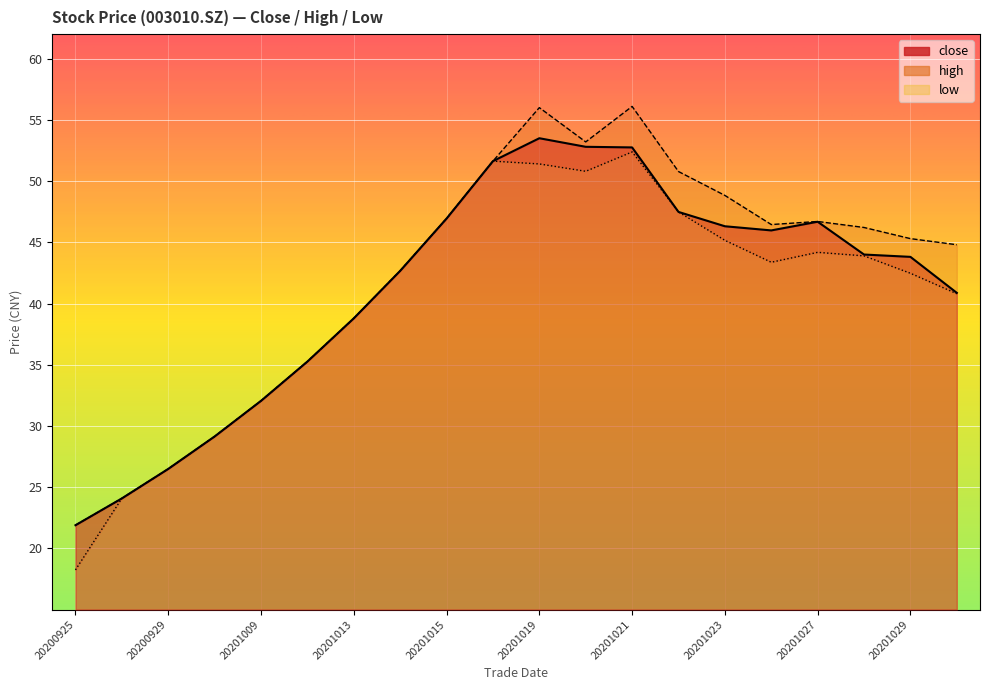

Where is close nearest to the value 37?

20201012